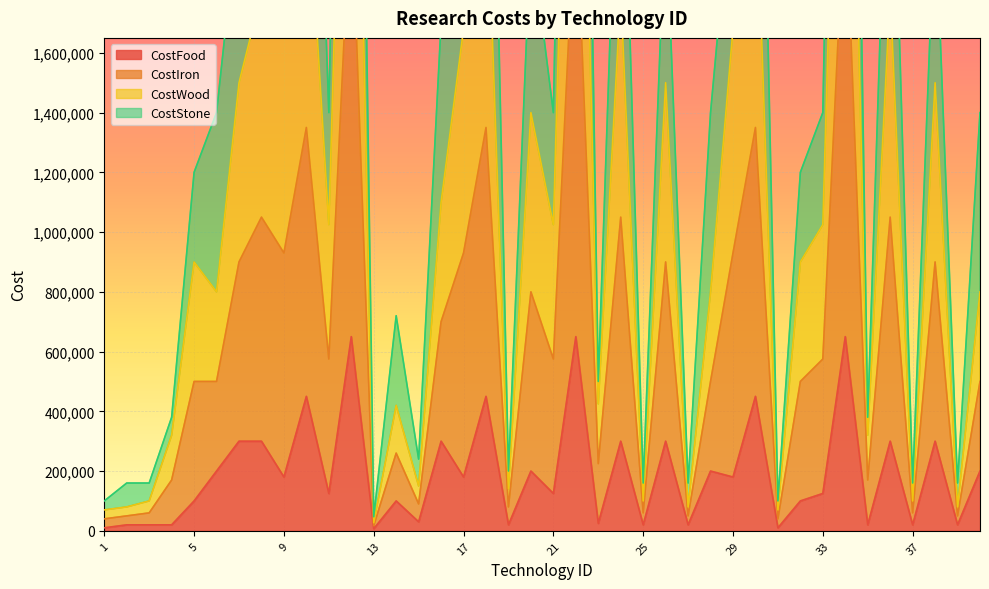

What is the maximum value for CostFood?

650000